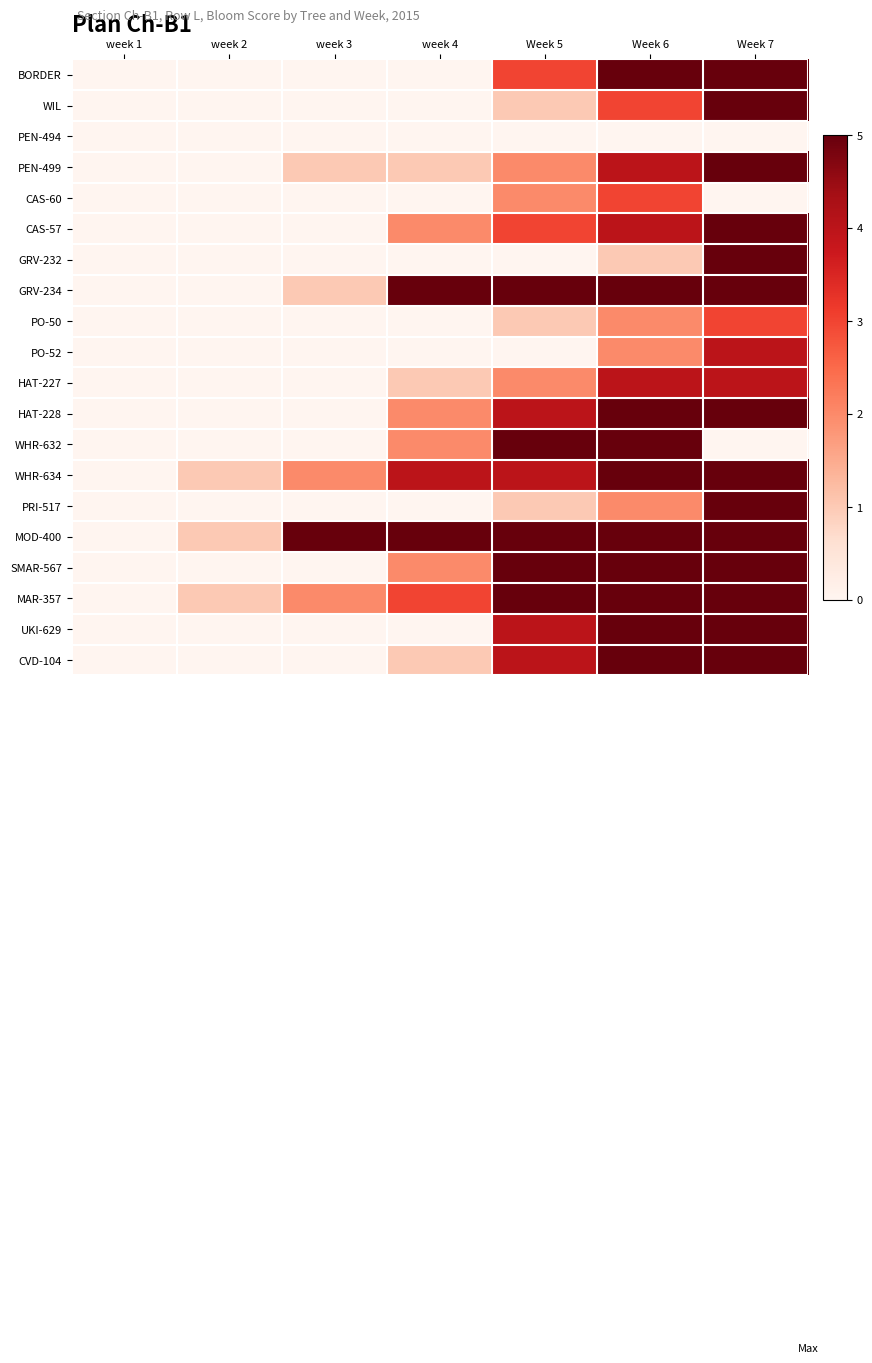

Reading right to left, list all the values displayed in this chart.

BORDER: Week 7=5	Week 6=5	Week 5=3	week 4=0	week 3=0	week 2=0	week 1=0
WIL: Week 7=5	Week 6=3	Week 5=1	week 4=0	week 3=0	week 2=0	week 1=0
PEN-494: Week 7=0	Week 6=0	Week 5=0	week 4=0	week 3=0	week 2=0	week 1=0
PEN-499: Week 7=5	Week 6=4	Week 5=2	week 4=1	week 3=1	week 2=0	week 1=0
CAS-60: Week 7=0	Week 6=3	Week 5=2	week 4=0	week 3=0	week 2=0	week 1=0
CAS-57: Week 7=5	Week 6=4	Week 5=3	week 4=2	week 3=0	week 2=0	week 1=0
GRV-232: Week 7=5	Week 6=1	Week 5=0	week 4=0	week 3=0	week 2=0	week 1=0
GRV-234: Week 7=5	Week 6=5	Week 5=5	week 4=5	week 3=1	week 2=0	week 1=0
PO-50: Week 7=3	Week 6=2	Week 5=1	week 4=0	week 3=0	week 2=0	week 1=0
PO-52: Week 7=4	Week 6=2	Week 5=0	week 4=0	week 3=0	week 2=0	week 1=0
HAT-227: Week 7=4	Week 6=4	Week 5=2	week 4=1	week 3=0	week 2=0	week 1=0
HAT-228: Week 7=5	Week 6=5	Week 5=4	week 4=2	week 3=0	week 2=0	week 1=0
WHR-632: Week 7=0	Week 6=5	Week 5=5	week 4=2	week 3=0	week 2=0	week 1=0
WHR-634: Week 7=5	Week 6=5	Week 5=4	week 4=4	week 3=2	week 2=1	week 1=0
PRI-517: Week 7=5	Week 6=2	Week 5=1	week 4=0	week 3=0	week 2=0	week 1=0
MOD-400: Week 7=5	Week 6=5	Week 5=5	week 4=5	week 3=5	week 2=1	week 1=0
SMAR-567: Week 7=5	Week 6=5	Week 5=5	week 4=2	week 3=0	week 2=0	week 1=0
MAR-357: Week 7=5	Week 6=5	Week 5=5	week 4=3	week 3=2	week 2=1	week 1=0
UKI-629: Week 7=5	Week 6=5	Week 5=4	week 4=0	week 3=0	week 2=0	week 1=0
CVD-104: Week 7=5	Week 6=5	Week 5=4	week 4=1	week 3=0	week 2=0	week 1=0